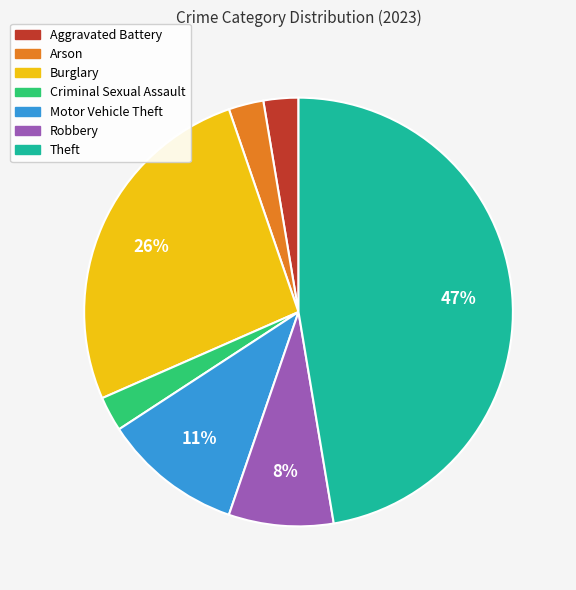

Does any single category account for the majority?

No